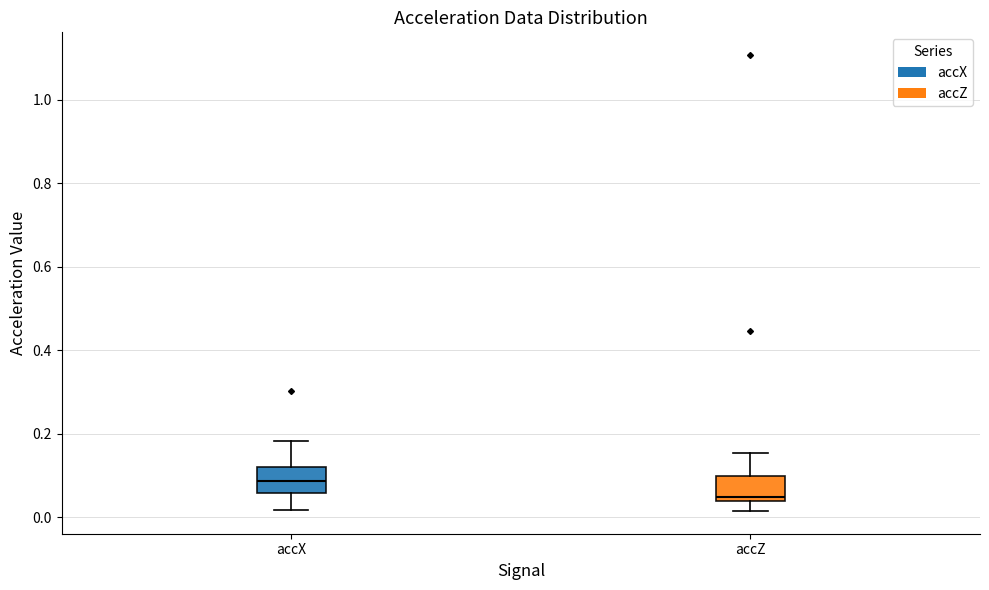

Reading left to right, read every box against the y-axis: the position of its median line, the range the box covers, and the ends of its whiskers. The values are not printed on the chart, so give them approximately, as read against the axis.

accX: median 0.08, box 0.06 to 0.12, whiskers 0.02 to 0.18
accZ: median 0.04 (just above the box's lower edge), box 0.04 to 0.10, whiskers 0.02 to 0.16